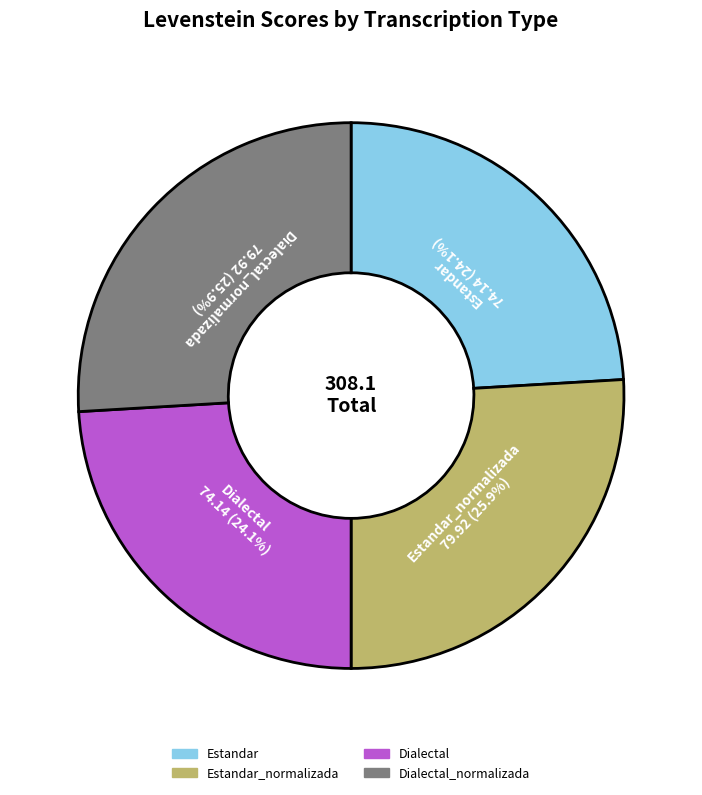

How many segments does this pie chart have?

4